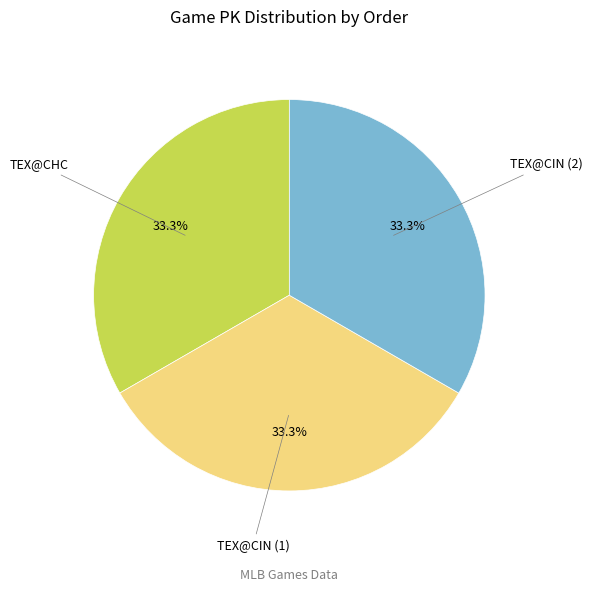

Does TEX@CIN (1) account for over 50% of the chart?

No